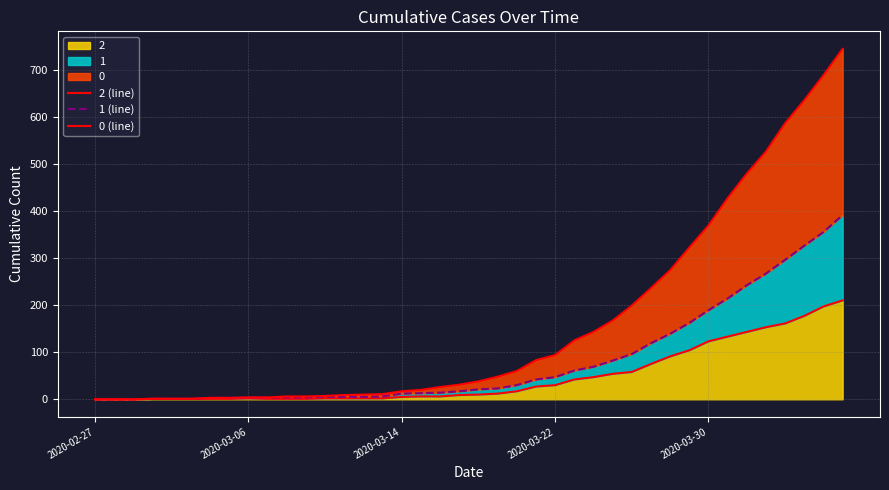

True or false: 2 (line) has a value of 1 at 6.

True